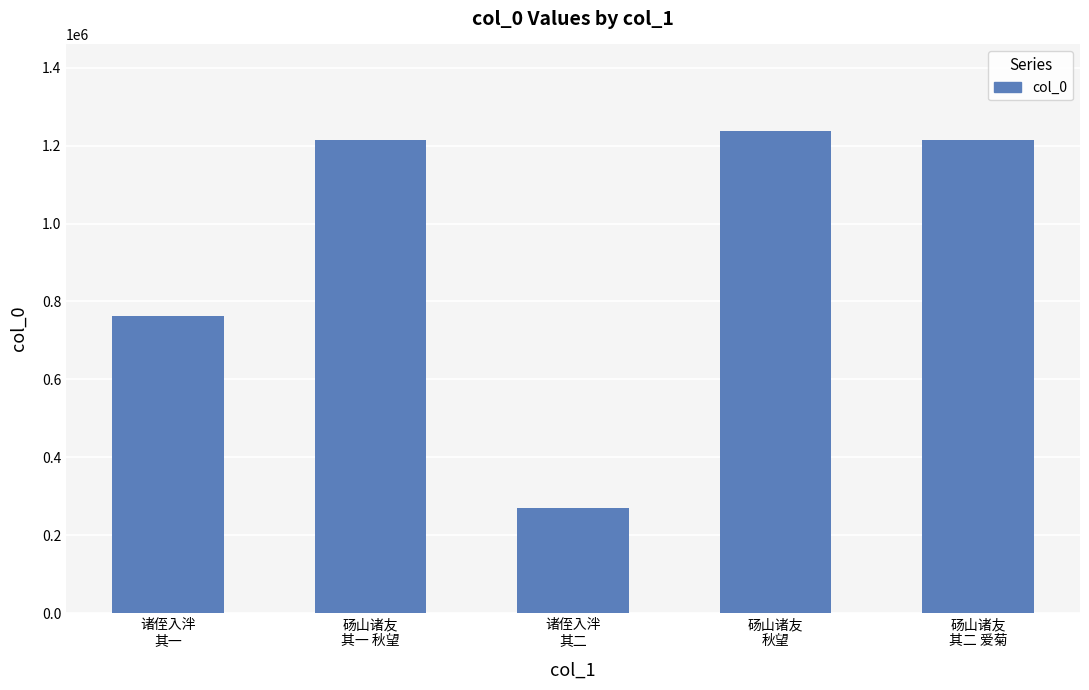

Which has a higher value, 诸侄入泮
其一 or 砀山诸友
其二 爱菊?

砀山诸友
其二 爱菊